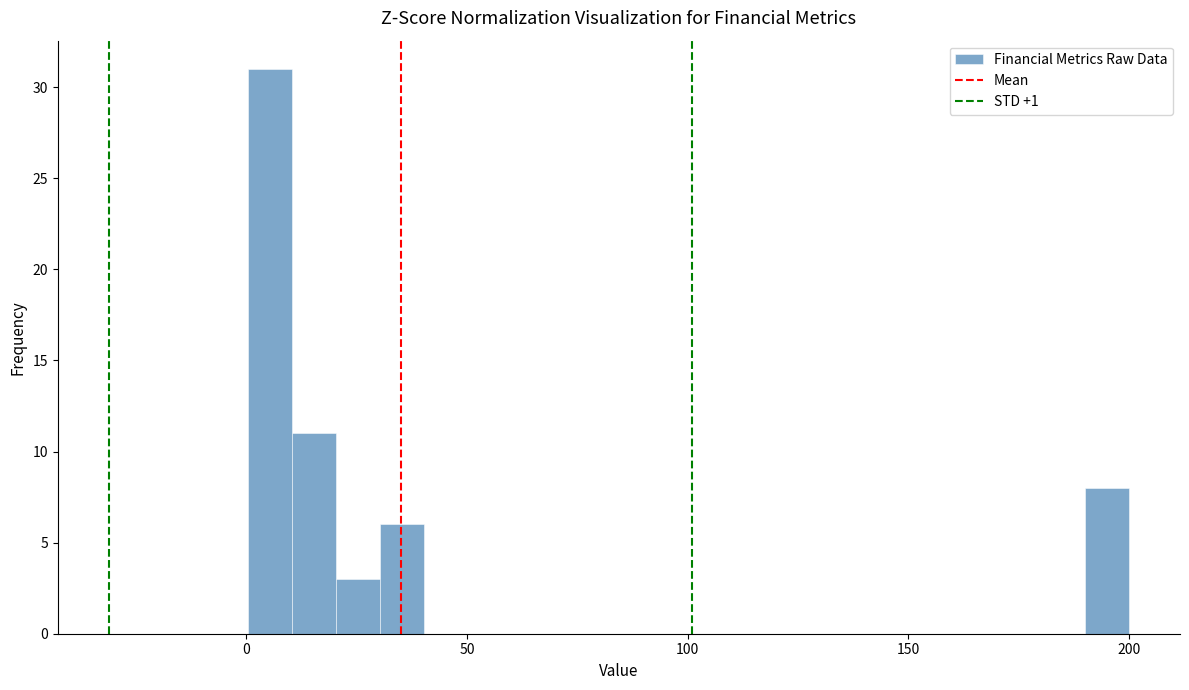

Around what value on the x-axis is the tallest bar? Give the approximate position of its centre, as read against the axis.

5